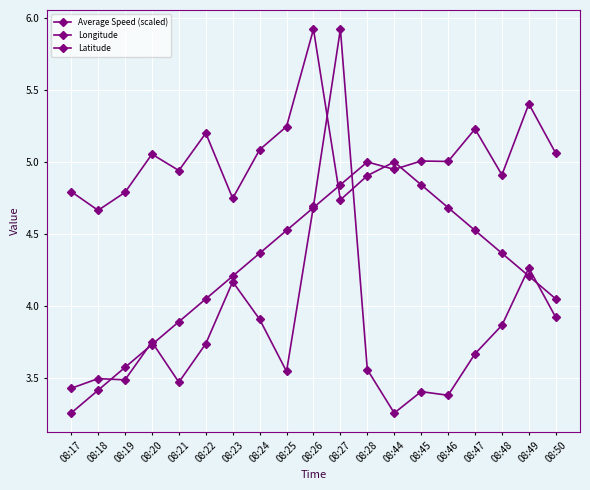

Reading left to right, what are all the values shown in this chart?

Average Speed (scaled): 08:17=3.4	08:18=3.5	08:19=3.5	08:20=3.7	08:21=3.5	08:22=3.7	08:23=4.2	08:24=3.9	08:25=3.5	08:26=4.7	08:27=5.9	08:28=3.6	08:44=3.3	08:45=3.4	08:46=3.4	08:47=3.7	08:48=3.9	08:49=4.3	08:50=3.9
Longitude: 08:17=4.8	08:18=4.7	08:19=4.8	08:20=5.1	08:21=4.9	08:22=5.2	08:23=4.7	08:24=5.1	08:25=5.2	08:26=5.9	08:27=4.7	08:28=4.9	08:44=5.0	08:45=4.8	08:46=4.7	08:47=4.5	08:48=4.4	08:49=4.2	08:50=4.0
Latitude: 08:17=3.3	08:18=3.4	08:19=3.6	08:20=3.7	08:21=3.9	08:22=4.0	08:23=4.2	08:24=4.4	08:25=4.5	08:26=4.7	08:27=4.8	08:28=5.0	08:44=4.9	08:45=5.0	08:46=5.0	08:47=5.2	08:48=4.9	08:49=5.4	08:50=5.1